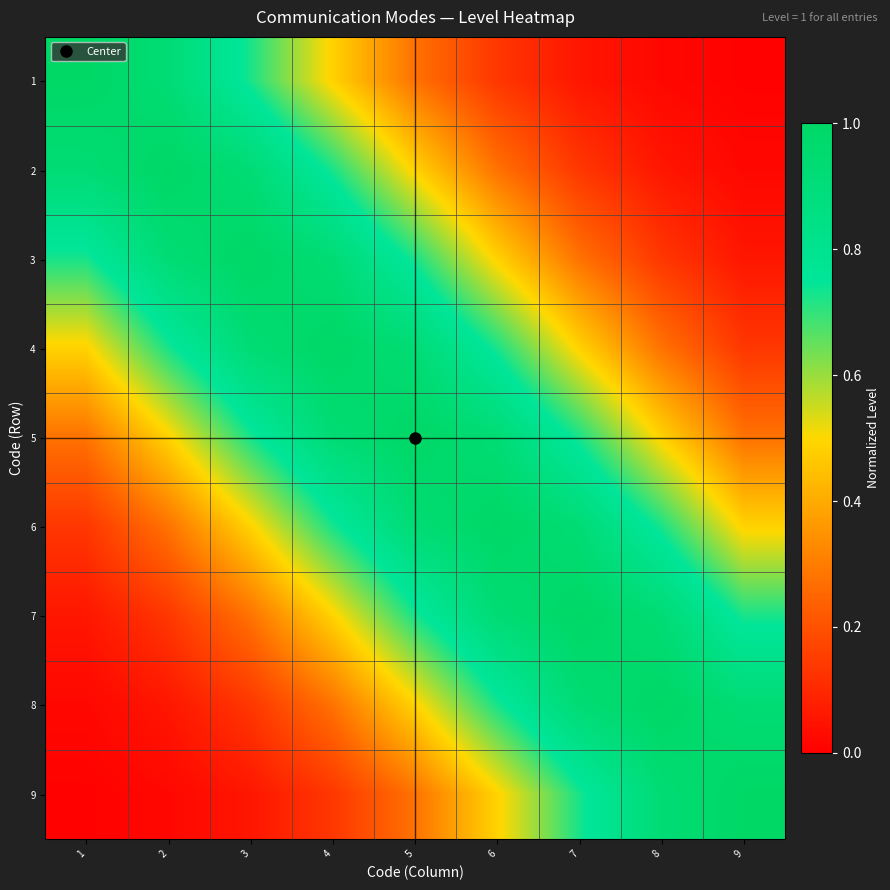

List the series in order of their peak value, lowest first.

1, 2, 3, 4, 5, 6, 7, 8, 9